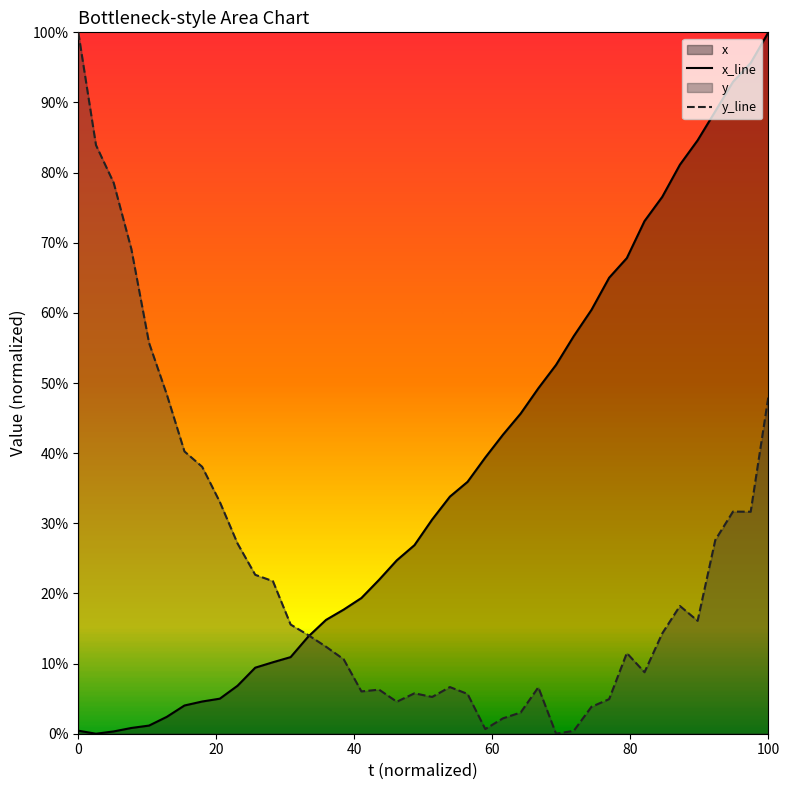

At which category is the sum across all series the highest?

100